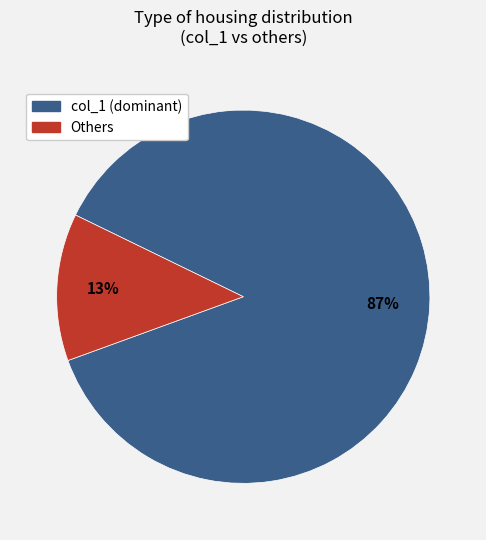

To the nearest percent, what is the difference between the largest and smallest slice percentages?

74%